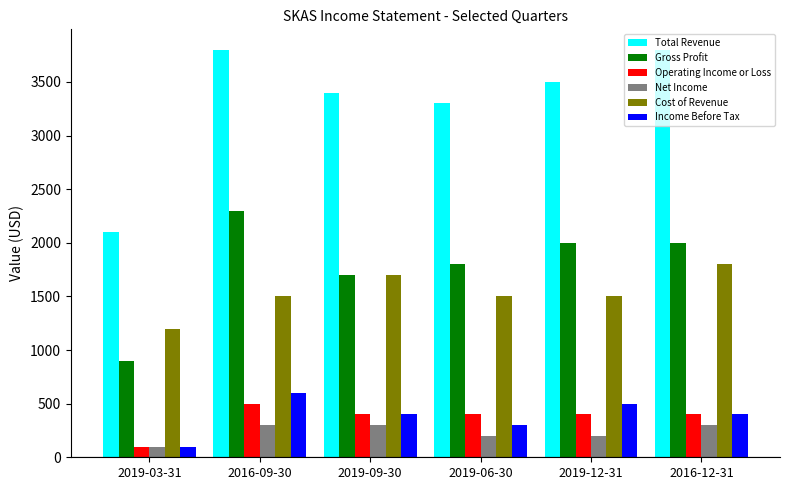

What is the average value of the Gross Profit series?

1783